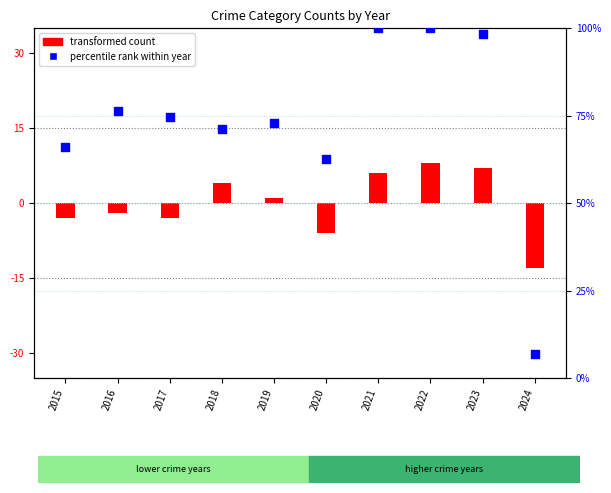

Which series has the largest total across all categories?

Total (percentile rank)